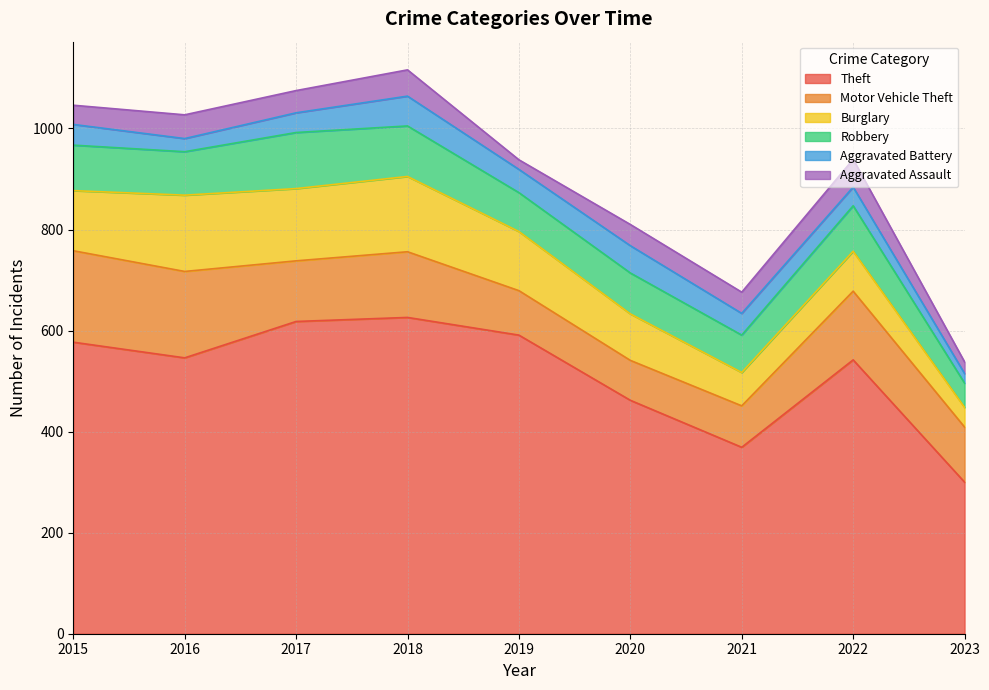

What is the smallest value displayed?

19